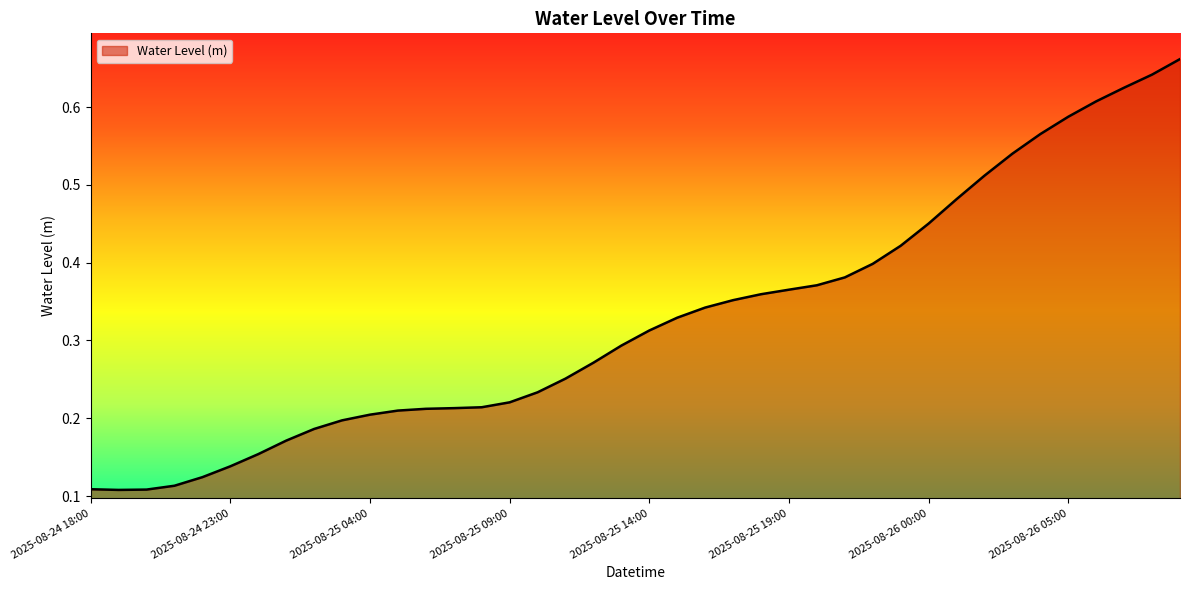

What is the minimum value shown in the chart?

0.1